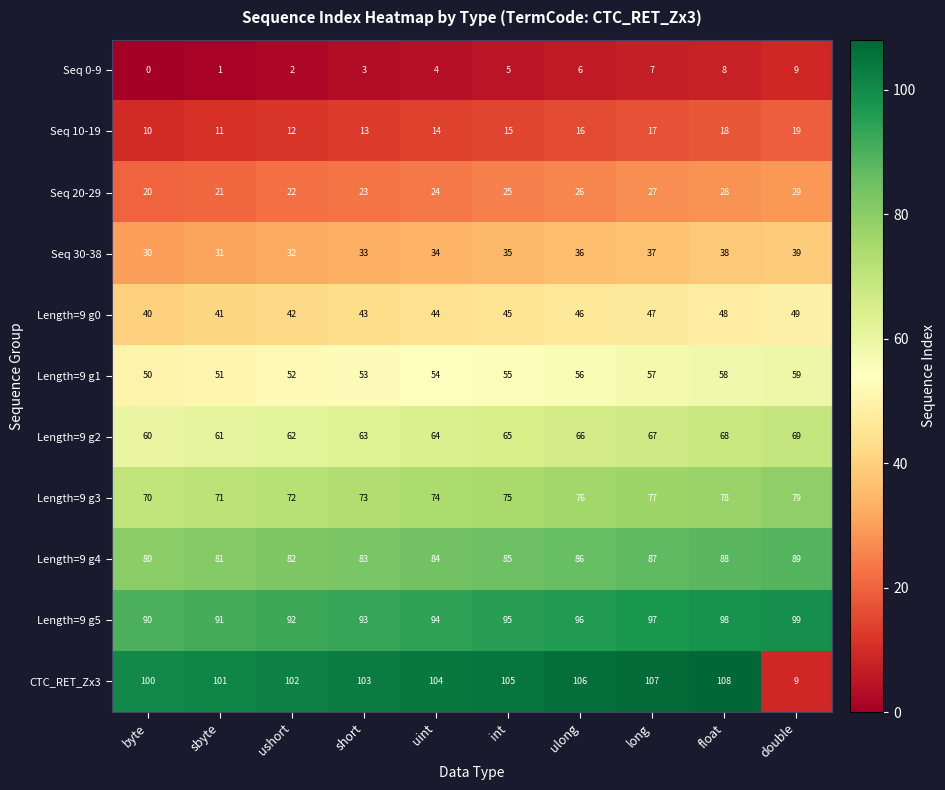

What is the difference between the Seq 20-29 values at int and ushort?

3